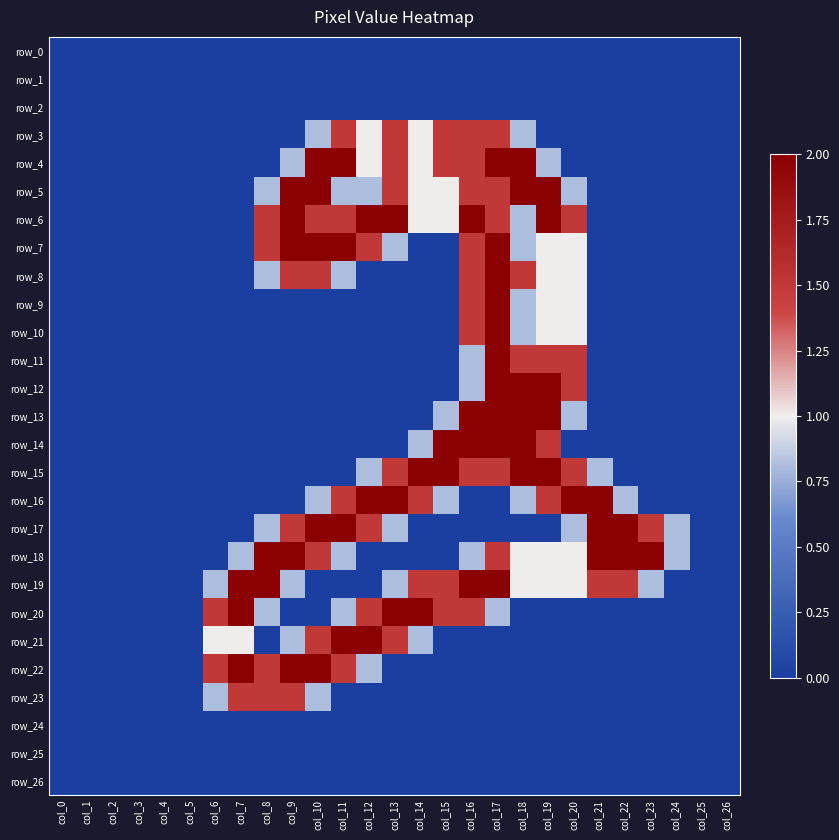

At col_2, list the series in order from smallest to largest.

row_0, row_1, row_2, row_3, row_4, row_5, row_6, row_7, row_8, row_9, row_10, row_11, row_12, row_13, row_14, row_15, row_16, row_17, row_18, row_19, row_20, row_21, row_22, row_23, row_24, row_25, row_26